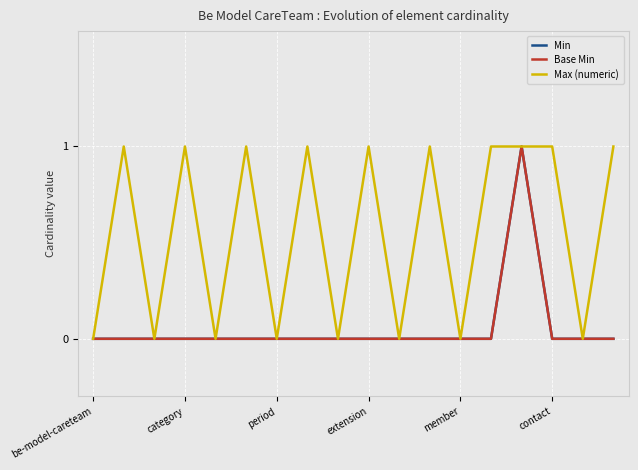

Reading left to right, what are all the values shown in this chart?

Min: 0	0	0	0	0	0	0	0	0	0	0	0	0	0	1	0	0	0
Base Min: 0	0	0	0	0	0	0	0	0	0	0	0	0	0	1	0	0	0
Max (numeric): 0	1	0	1	0	1	0	1	0	1	0	1	0	1	1	1	0	1